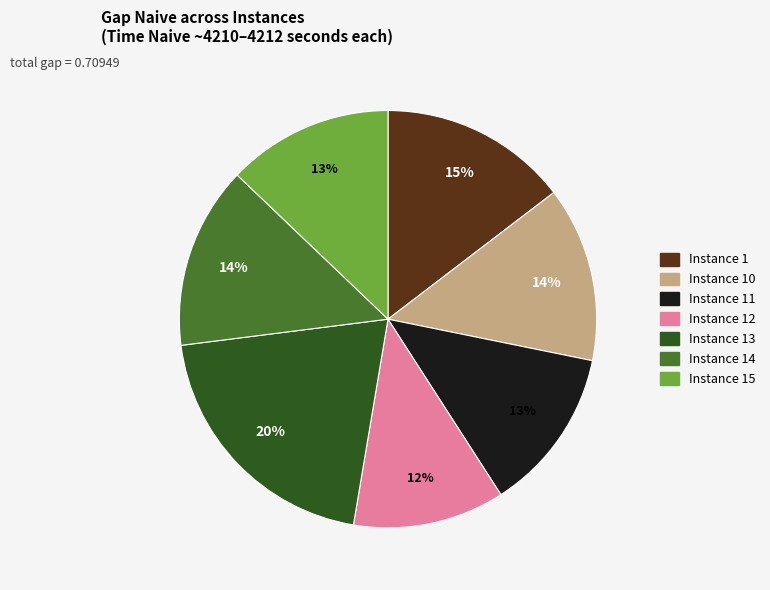

To the nearest percent, what is the average slice percentage?

14%